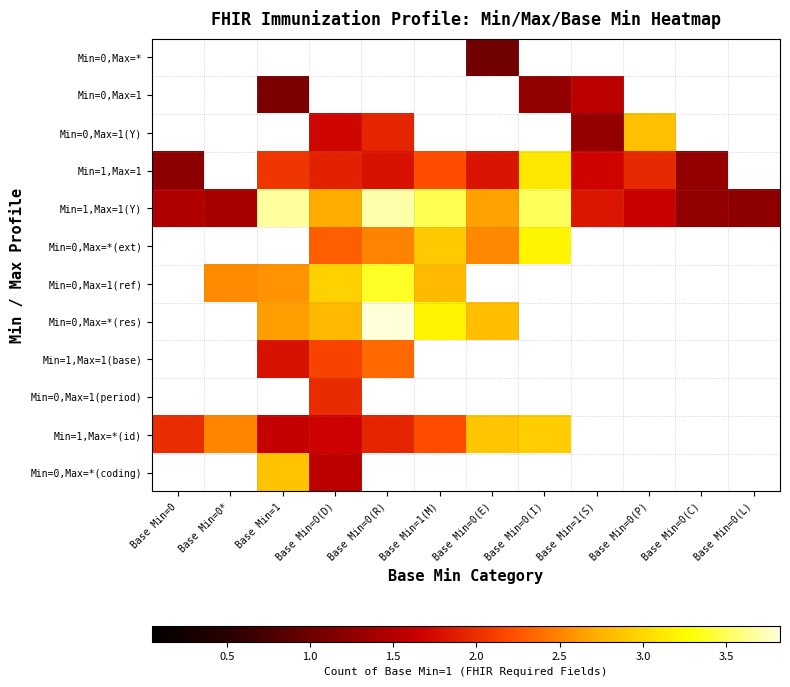

Which series changed the most between Base Min=1 and Base Min=0(D)?

Min=0,Max=*(coding)